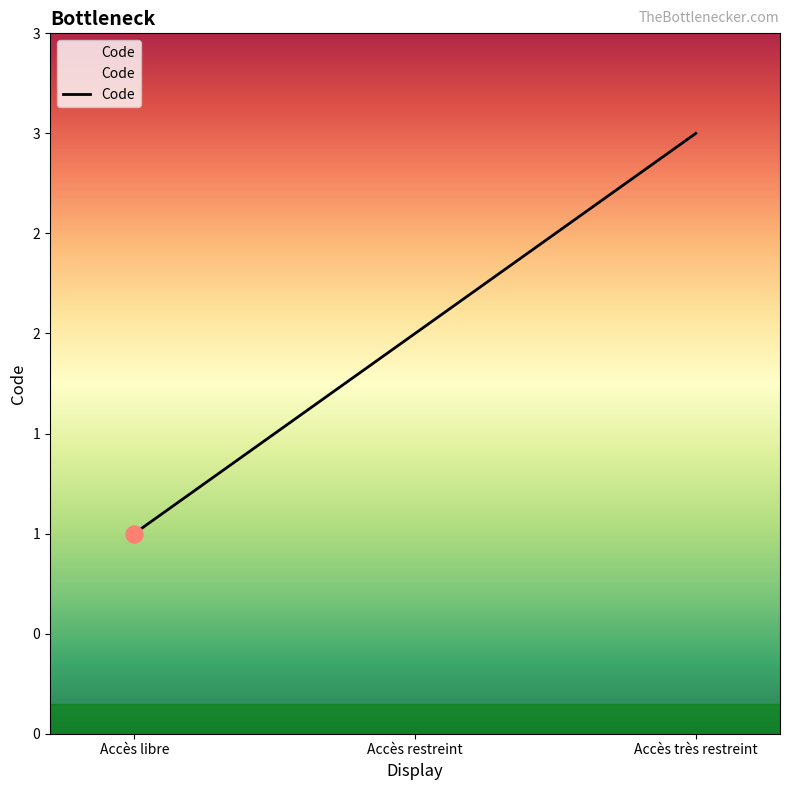

What is the ratio of the value at Accès très restreint to the value at Accès restreint?

1.5